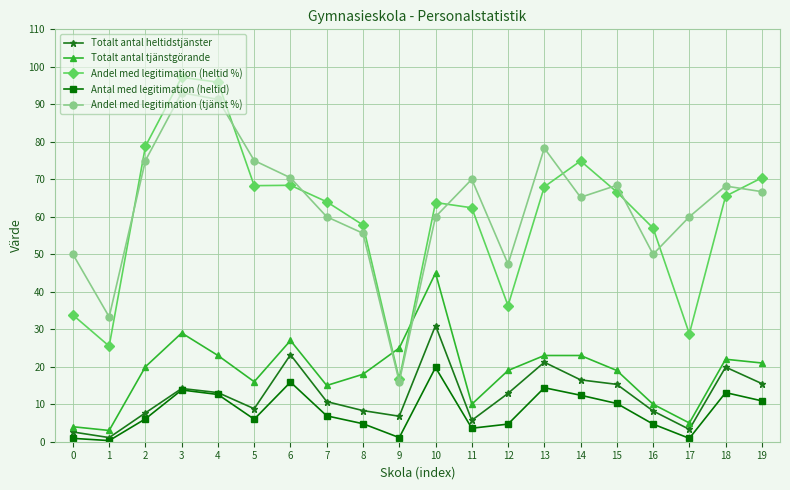

What is the value of the Andel med legitimation (heltid %) point at the 7th from the left?

68.4